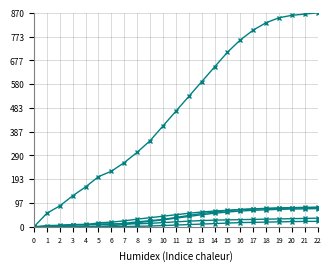

Which has a higher value, 4 or 17?

17